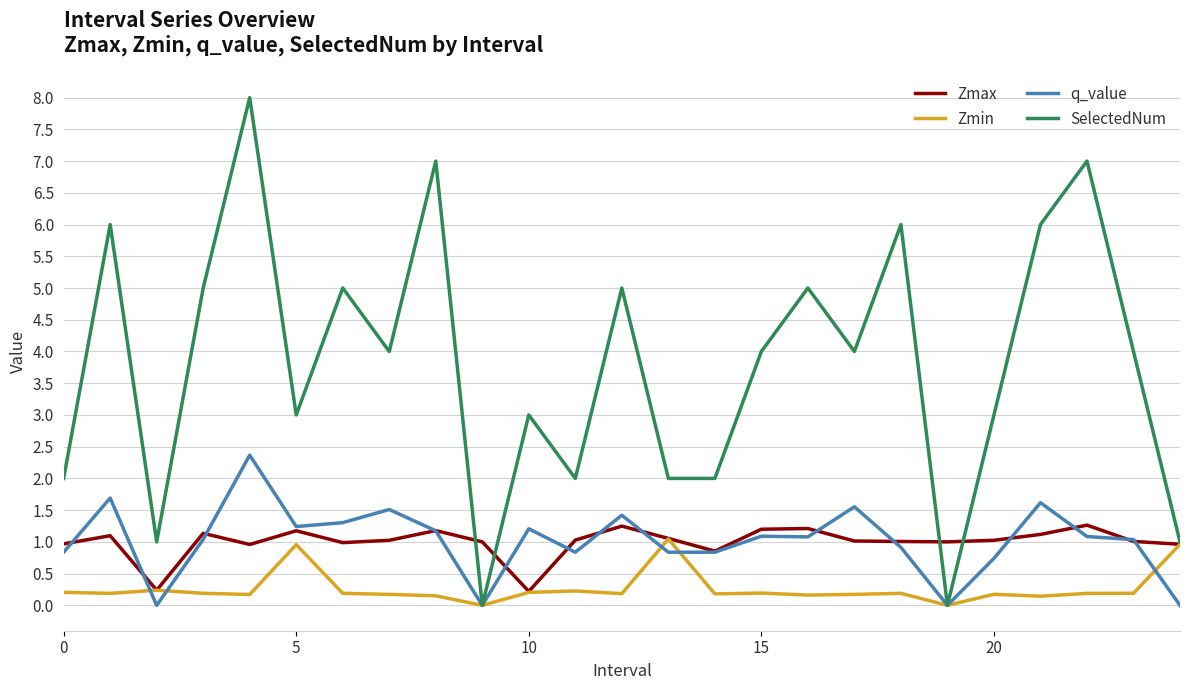

What is the highest value of the Zmin series?

1.0